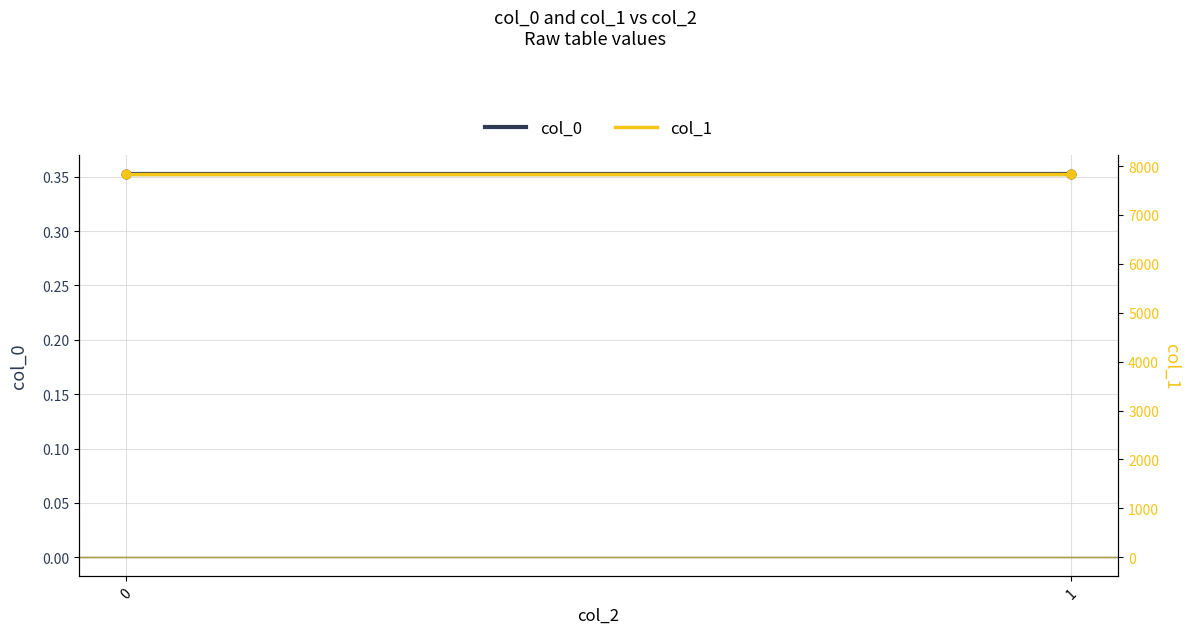

Which series contains the highest Y value?

col_1